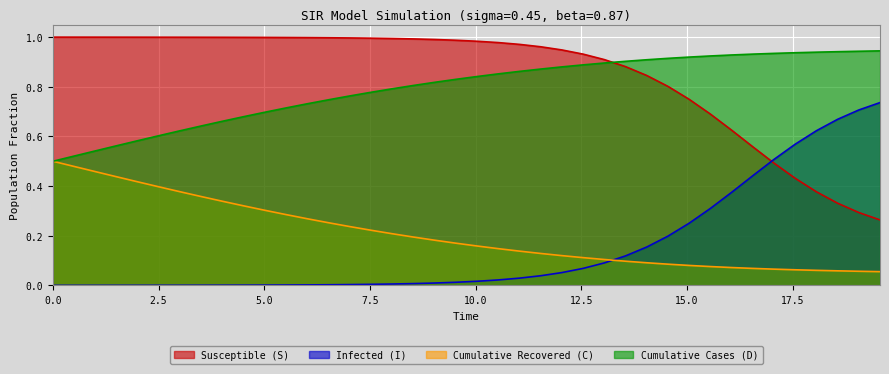

True or false: D has more than 1 interior local peaks.

False